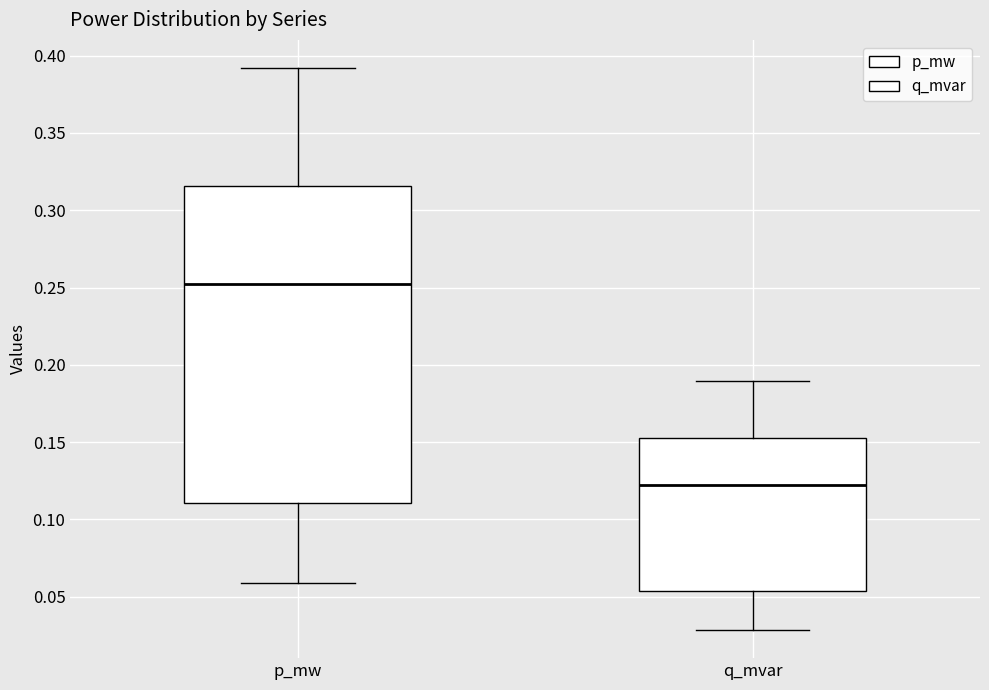

Where does the upper whisker of the box for q_mvar end on the y-axis? The values are not printed on the chart, so give them approximately, as read against the axis.

0.190